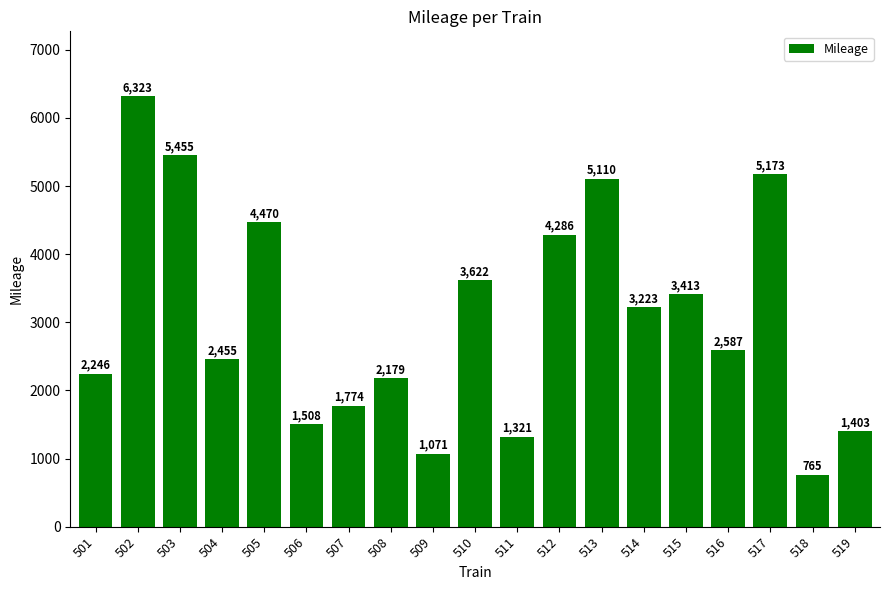

Are the bars grouped side by side (vs. stacked)?

No